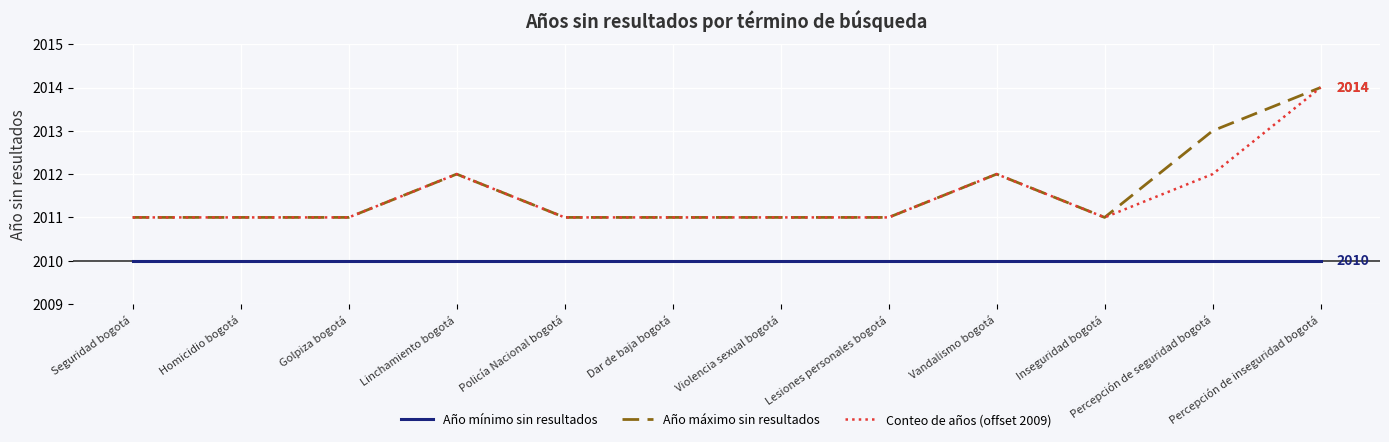

At which category is the sum across all series the highest?

Percepción de inseguridad bogotá